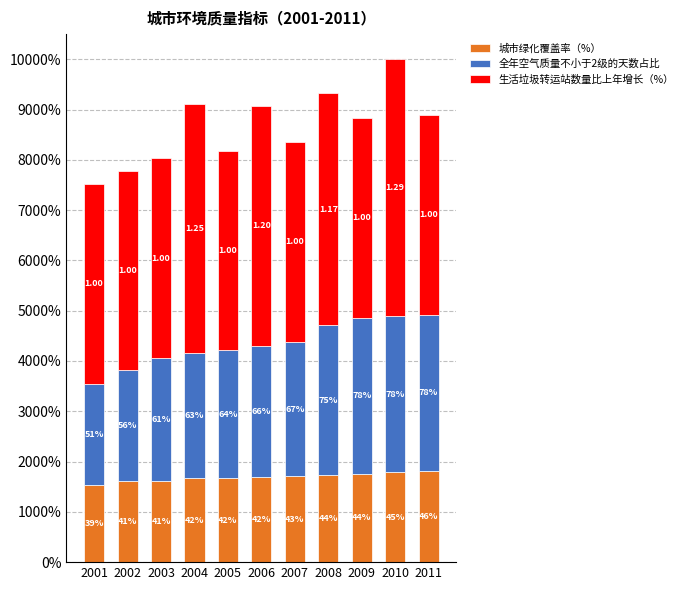

What is the value of the 城市绿化覆盖率（%） bar at the 10th from the left?

0.5